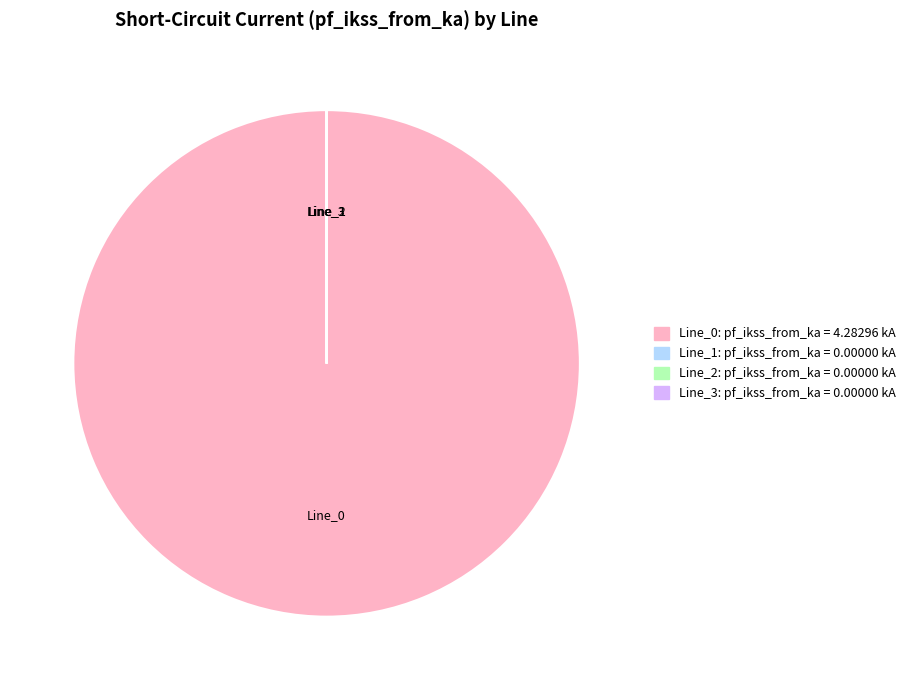

Is there a majority slice in this chart?

Yes